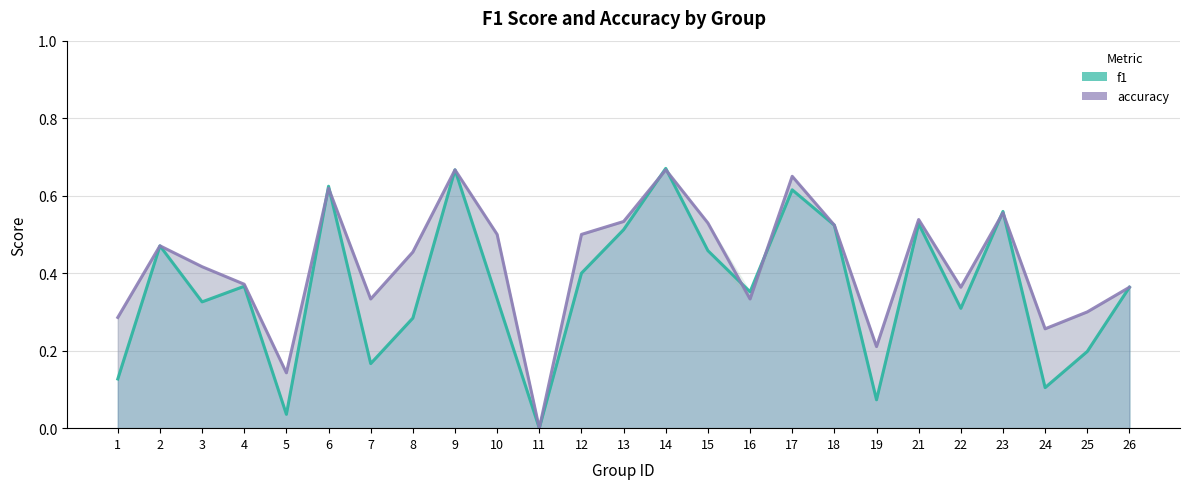

List the labels in order of f1 value, smallest first.

11, 5, 19, 24, 1, 7, 25, 8, 22, 3, 10, 16, 26, 4, 12, 15, 2, 13, 18, 21, 23, 17, 6, 9, 14